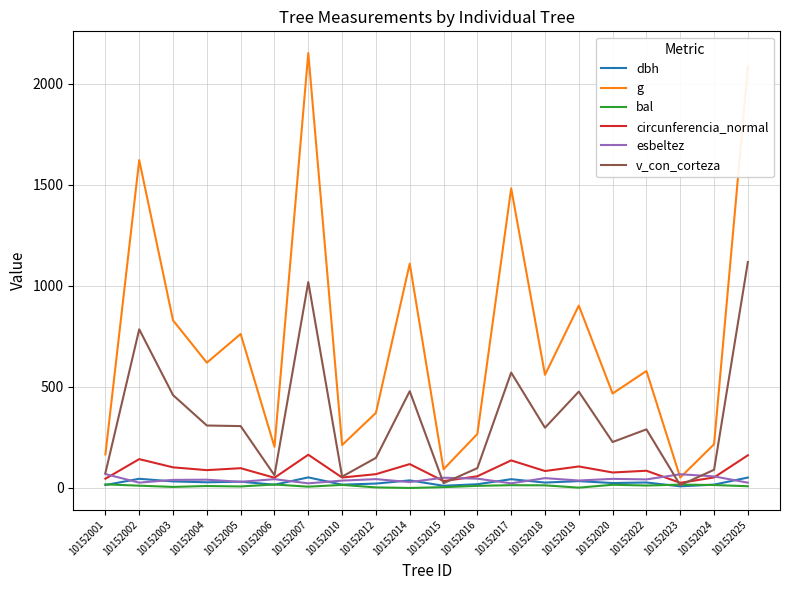

What is the average value of the v_con_corteza series?

345.4